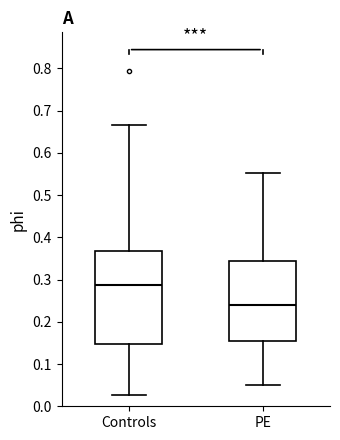

Which box's median line is the lowest?

PE